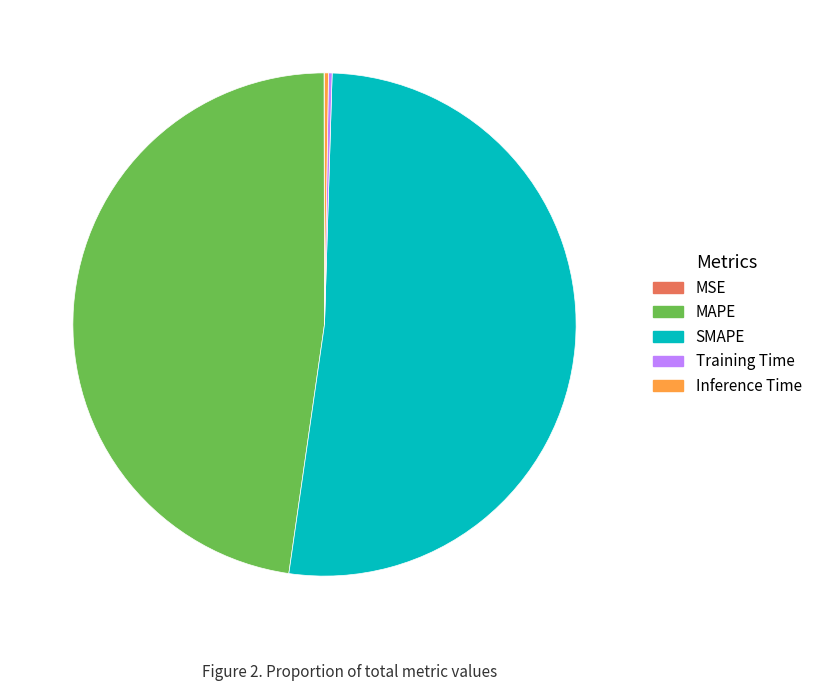

The SMAPE slice represents 52% of the pie. True or false?

True